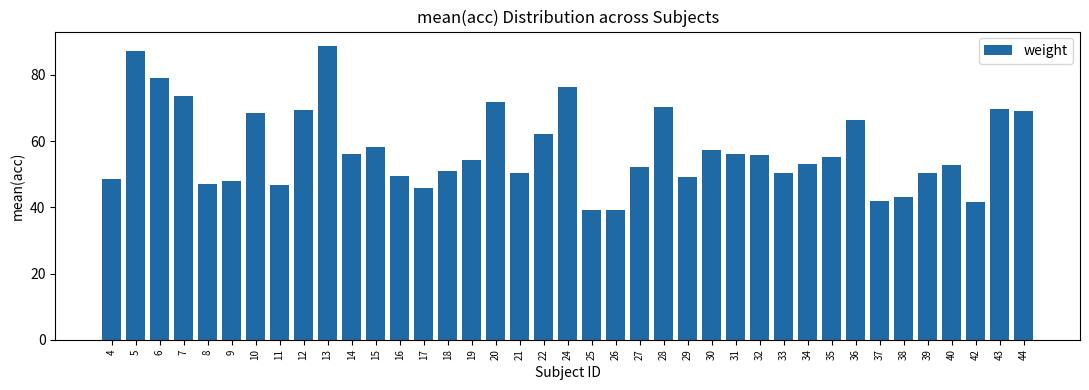

What is the ratio of the value at 14 to the value at 18?

1.1